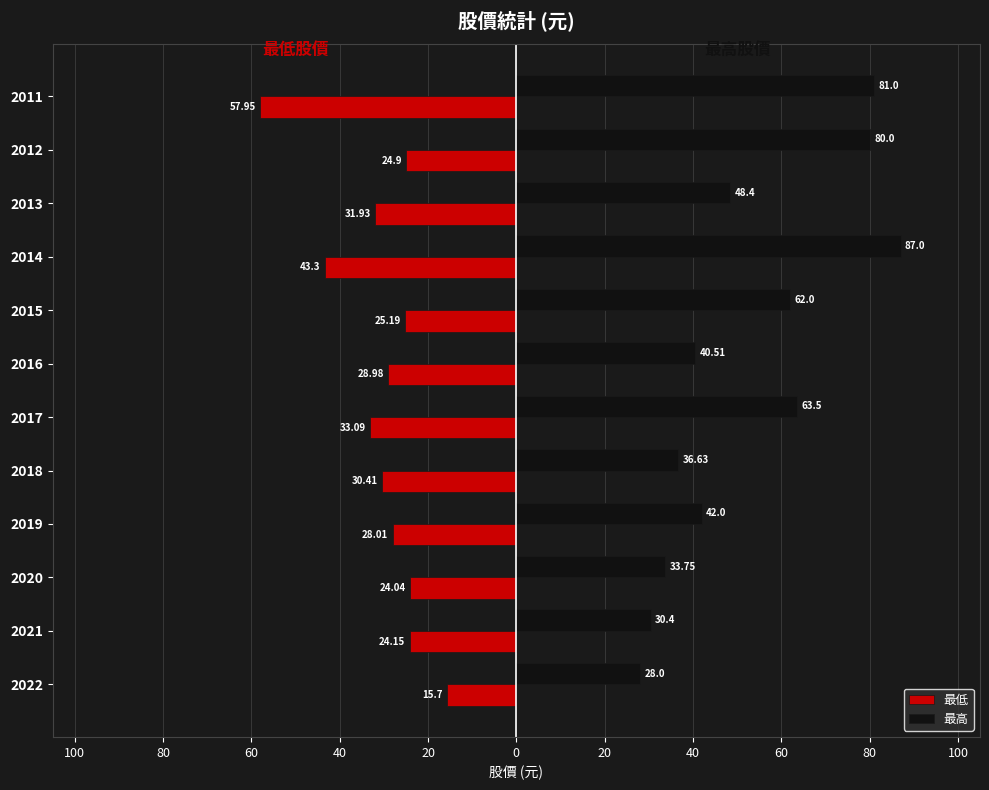

What are all the series names shown in the legend?

最低, 最高